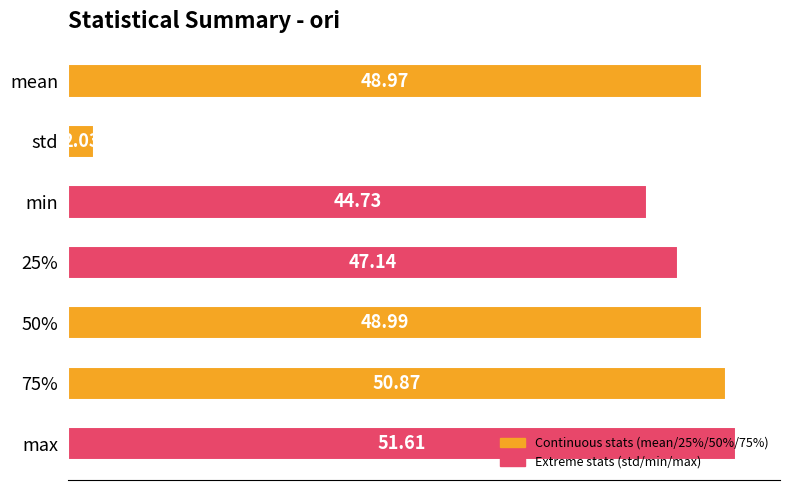

Rank the categories by value from lowest to highest.

std, min, 25%, mean, 50%, 75%, max